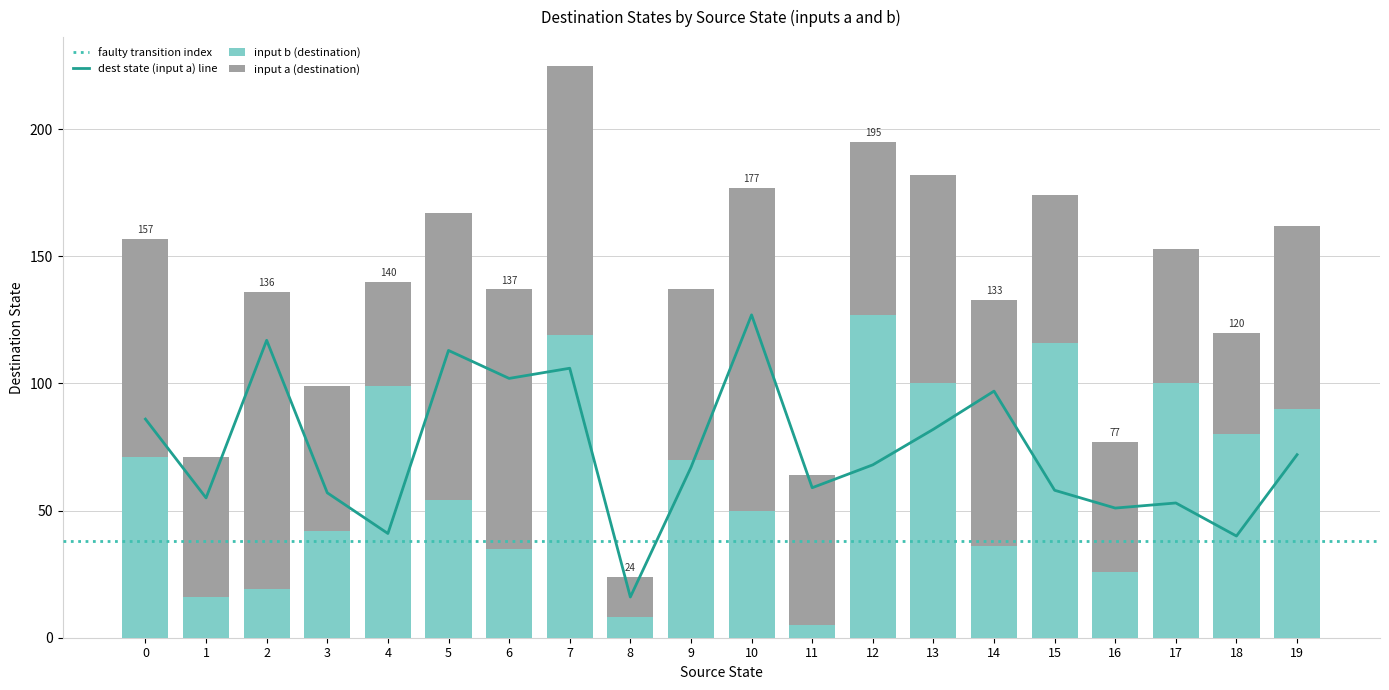

Between 1 and 12, which series saw the biggest shift?

destination_state_b